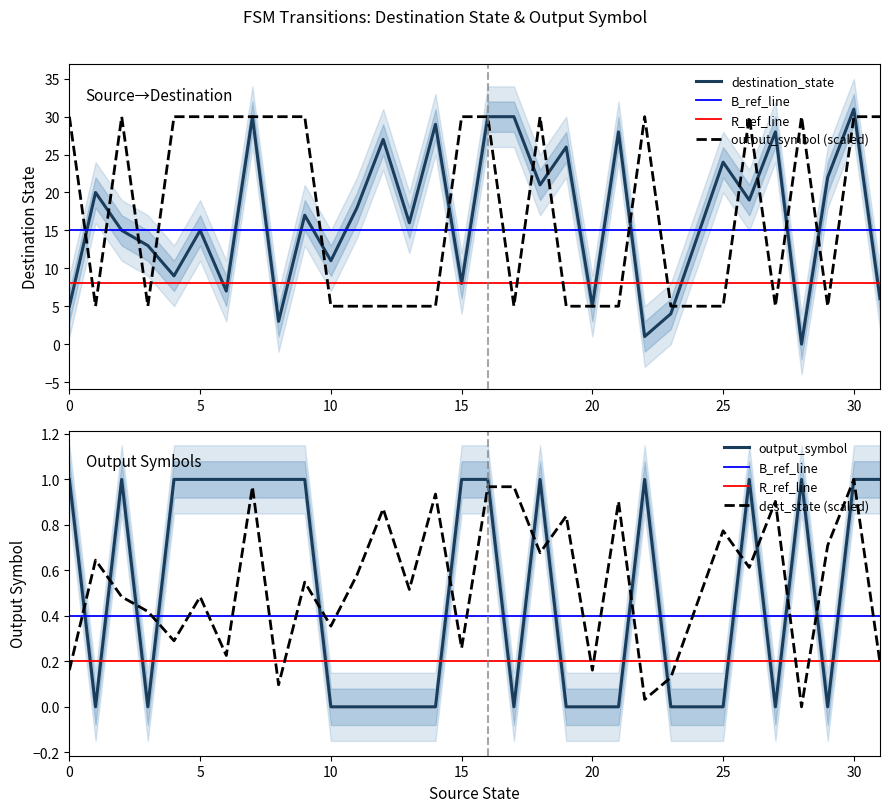

At how many categories does at least one series exceed 10?

30